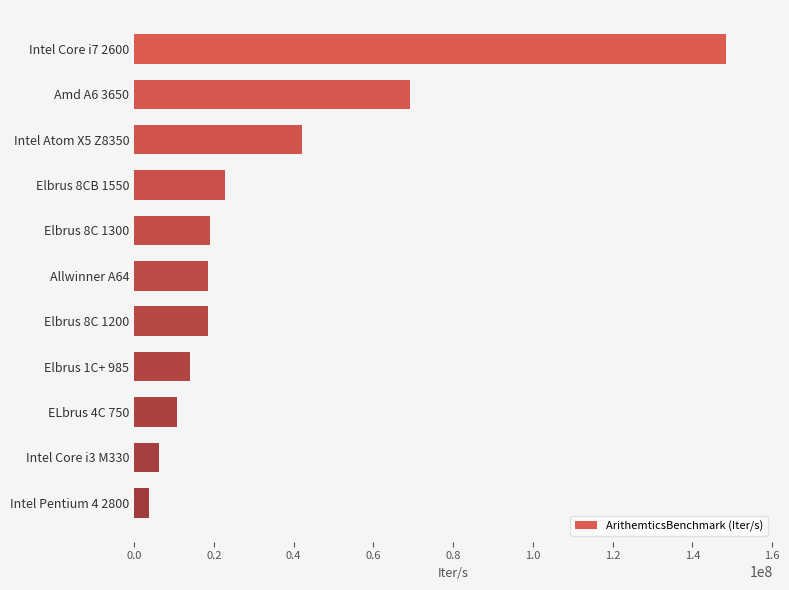

What is the ratio of the value at Elbrus 8C 1200 to the value at Intel Pentium 4 2800?

4.9